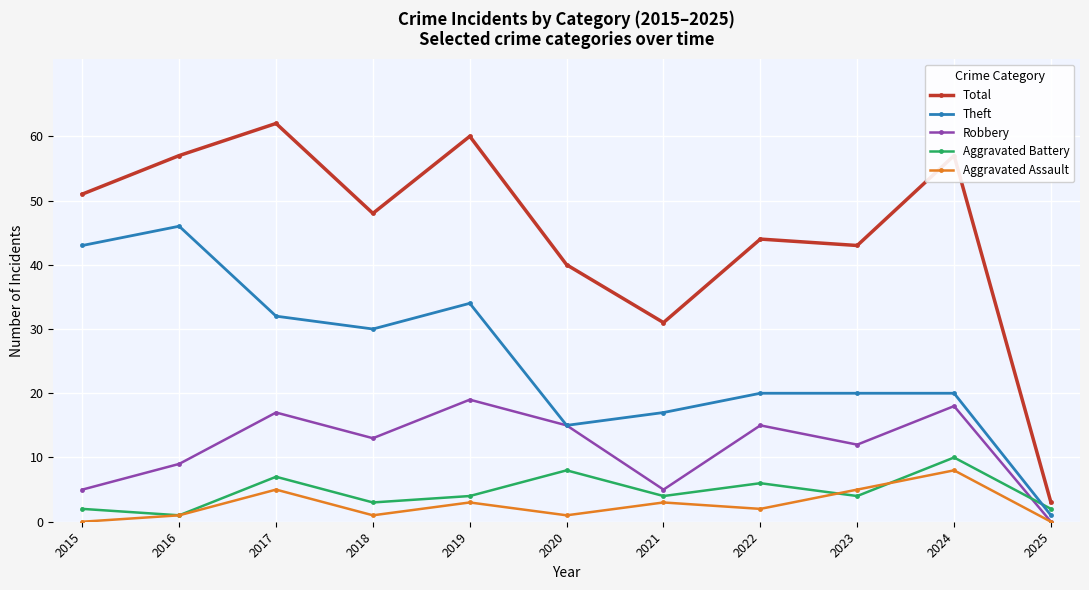

At which label does Theft reach its minimum?

2025